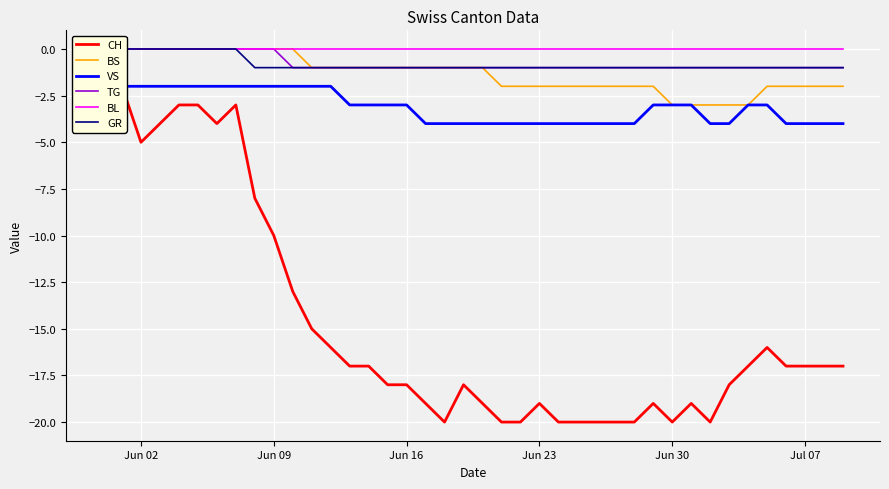

Reading left to right, extract all data points from this chart.

CH: 0	-2	-5	-4	-3	-3	-4	-3	-8	-10	-13	-15	-16	-17	-17	-18	-18	-19	-20	-18	-19	-20	-20	-19	-20	-20	-20	-20	-20	-19	-20	-19	-20	-18	-17	-16	-17	-17	-17	-17
BS: 0	0	0	0	0	0	0	0	0	0	0	-1	-1	-1	-1	-1	-1	-1	-1	-1	-1	-2	-2	-2	-2	-2	-2	-2	-2	-2	-3	-3	-3	-3	-3	-2	-2	-2	-2	-2
VS: 0	-2	-2	-2	-2	-2	-2	-2	-2	-2	-2	-2	-2	-3	-3	-3	-3	-4	-4	-4	-4	-4	-4	-4	-4	-4	-4	-4	-4	-3	-3	-3	-4	-4	-3	-3	-4	-4	-4	-4
TG: 0	0	0	0	0	0	0	0	0	0	-1	-1	-1	-1	-1	-1	-1	-1	-1	-1	-1	-1	-1	-1	-1	-1	-1	-1	-1	-1	-1	-1	-1	-1	-1	-1	-1	-1	-1	-1
BL: 0	0	0	0	0	0	0	0	0	0	0	0	0	0	0	0	0	0	0	0	0	0	0	0	0	0	0	0	0	0	0	0	0	0	0	0	0	0	0	0
GR: 0	0	0	0	0	0	0	0	-1	-1	-1	-1	-1	-1	-1	-1	-1	-1	-1	-1	-1	-1	-1	-1	-1	-1	-1	-1	-1	-1	-1	-1	-1	-1	-1	-1	-1	-1	-1	-1